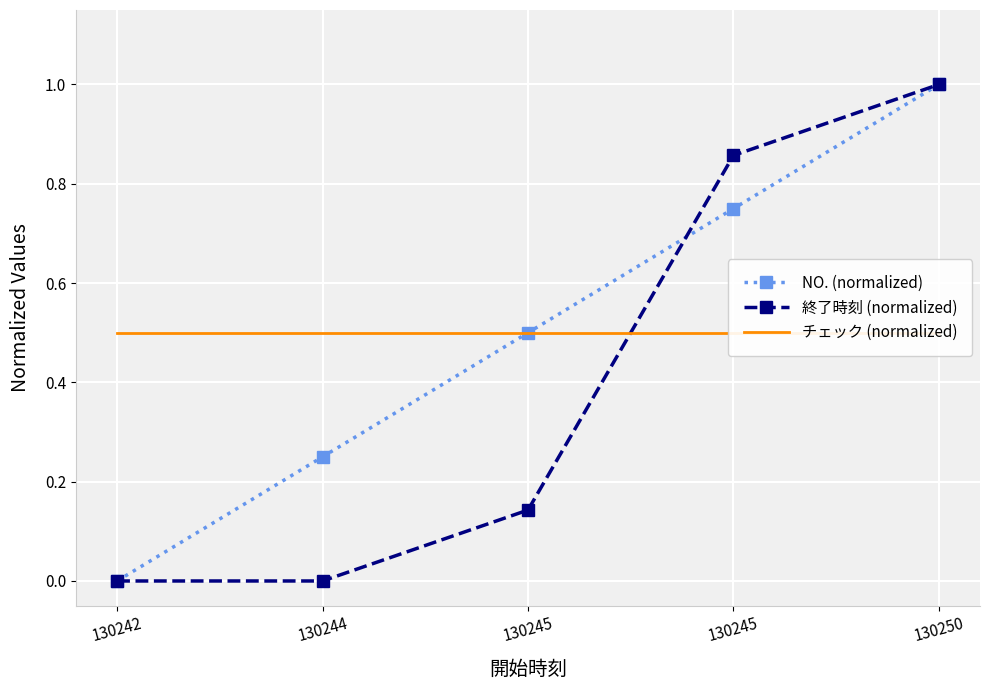

Is this an area chart (filled region under the line)?

No